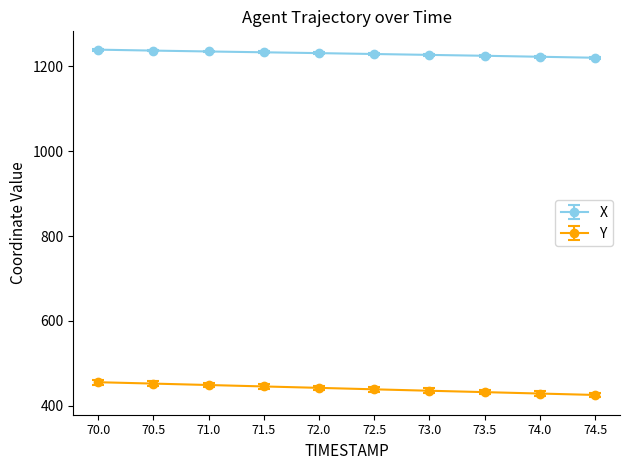

Is it true that X equals 1219.8 at 74.5?

True